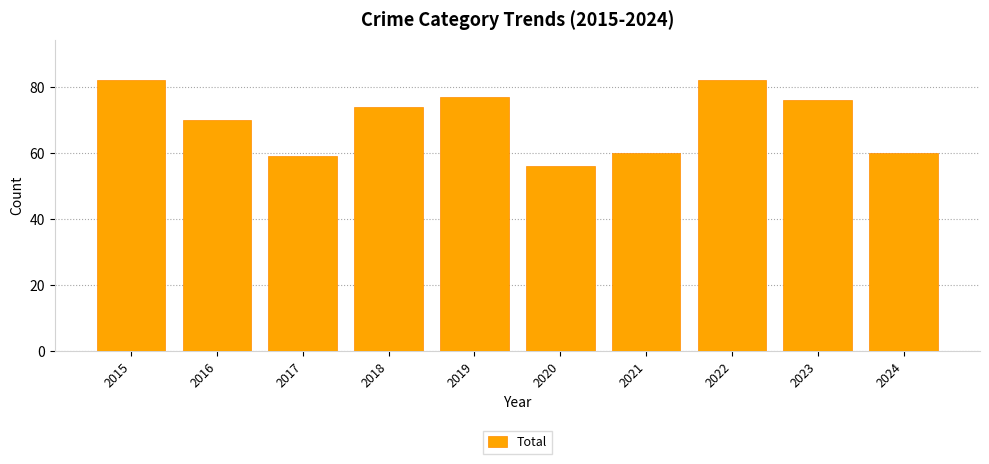

What is the difference between the values at 2022 and 2023?

6